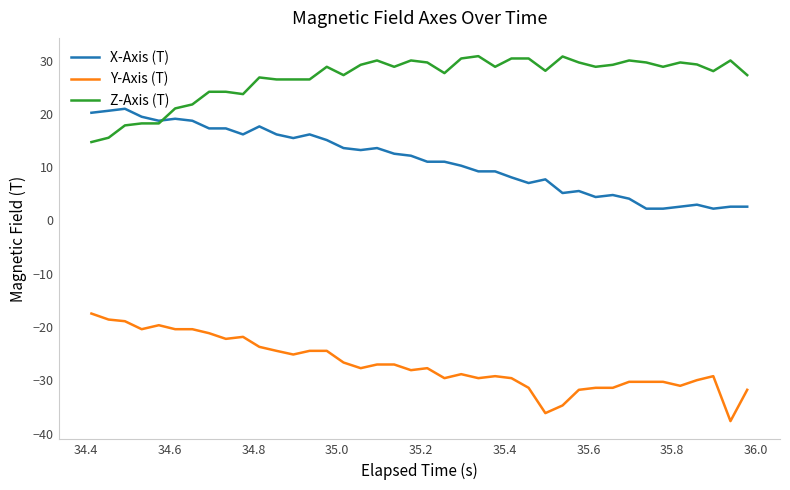

What are all the series names shown in the legend?

X-Axis (T), Y-Axis (T), Z-Axis (T)